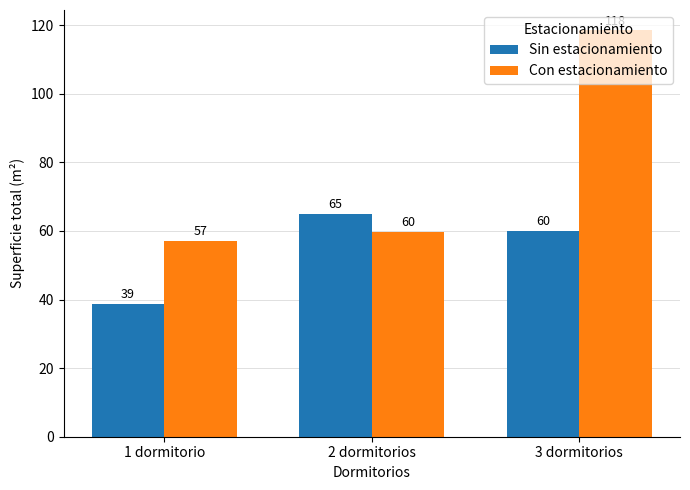

What is the label of the 2nd bar from the left?

2 dormitorios